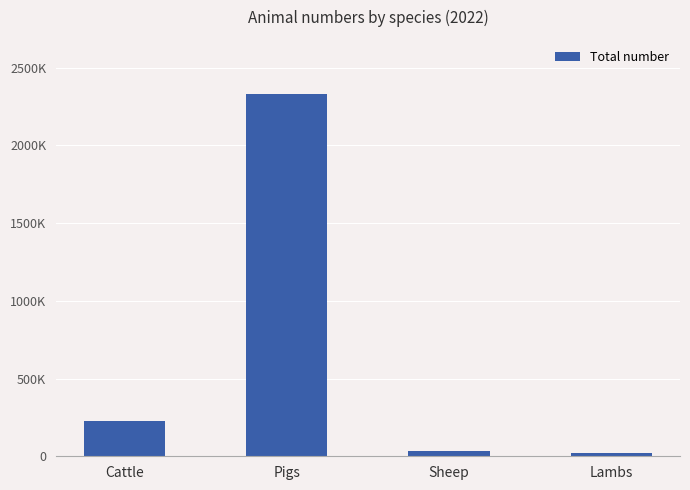

At which label is the value closest to 1174862?

Cattle